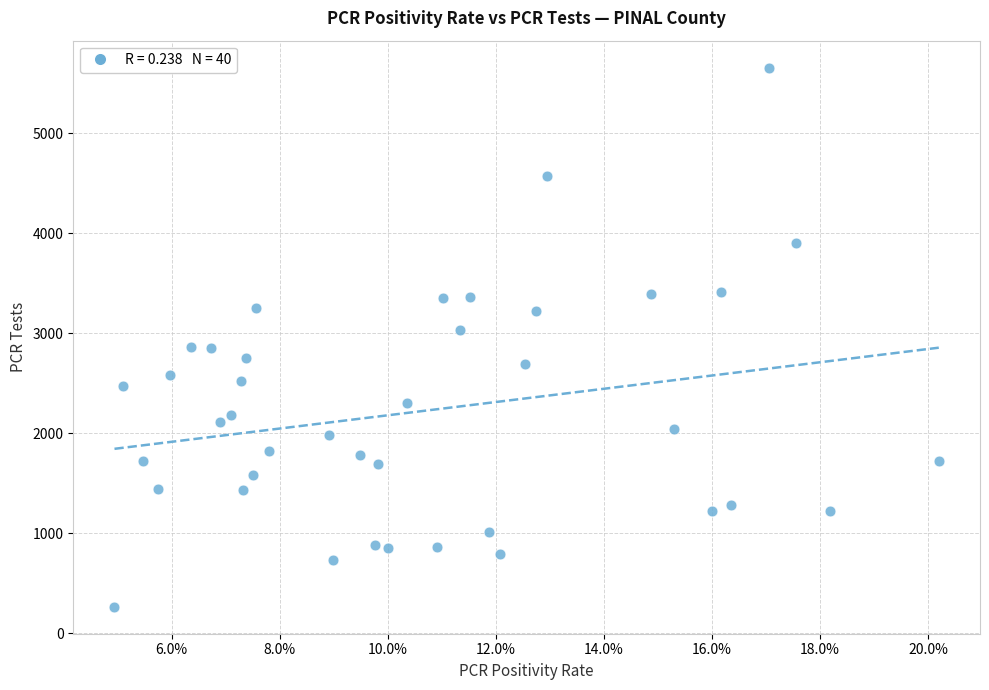

What is the range of Y values (max minus min)?

5393